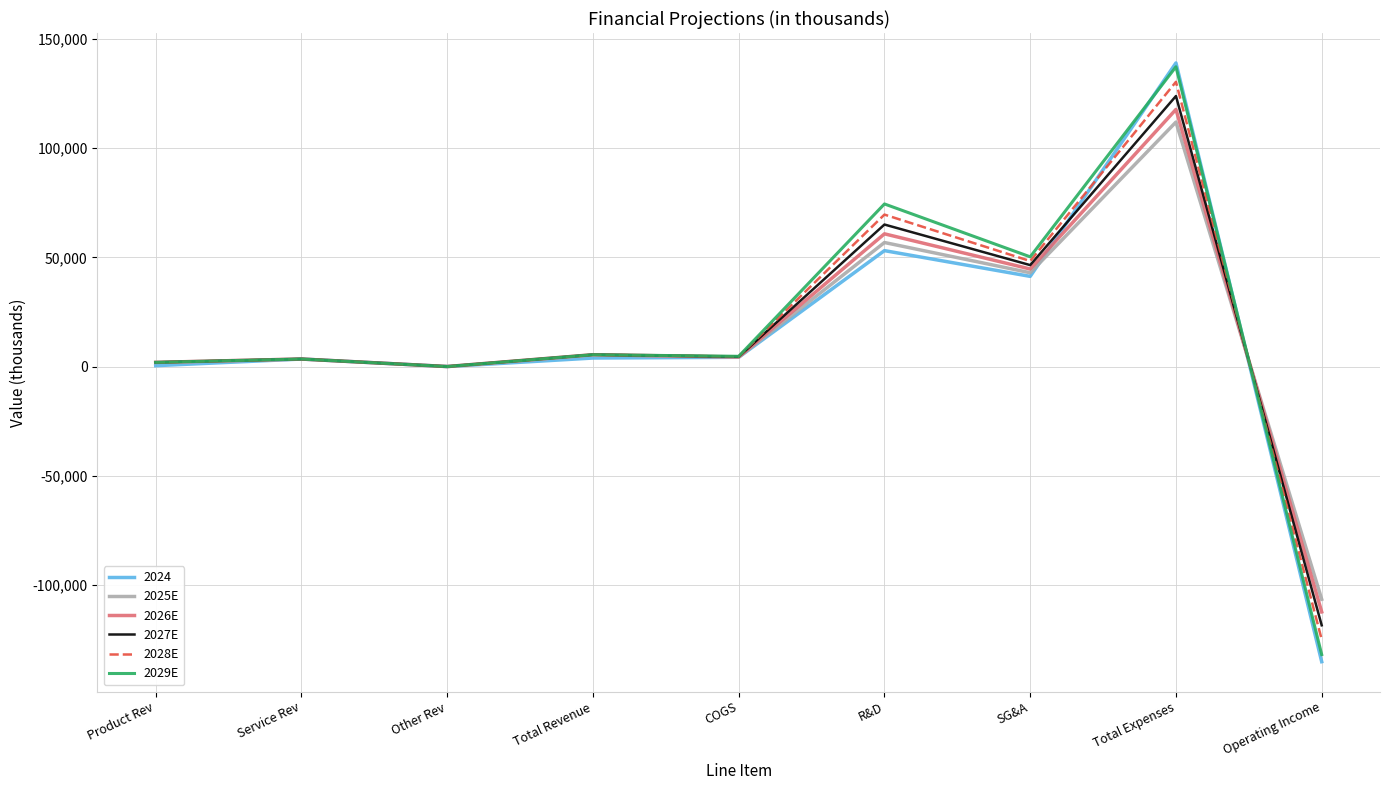

The value of 2026E at Total Expenses is 117686.7. True or false?

True